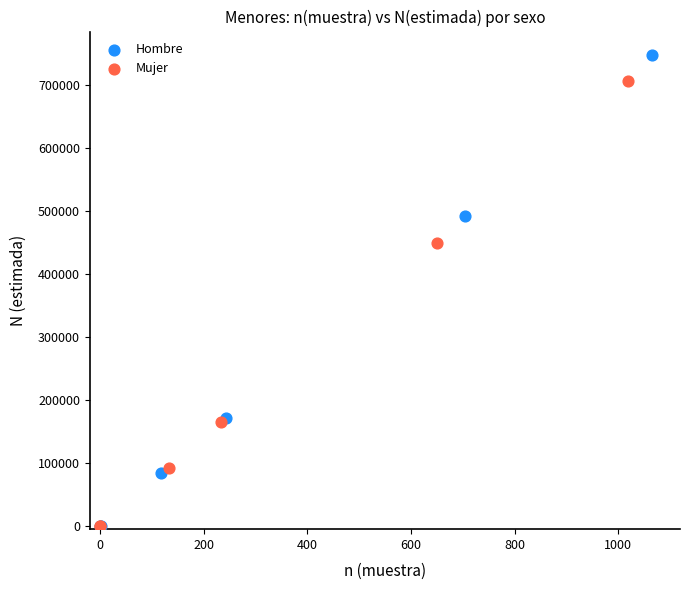

Which series reaches the maximum Y coordinate?

Hombre